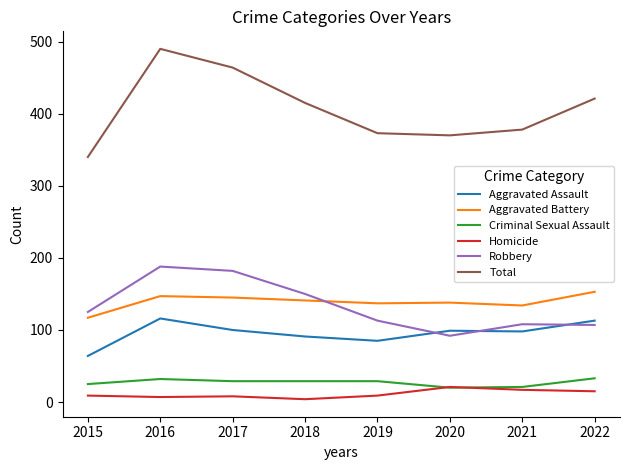

What is the maximum value for Aggravated Battery?

153